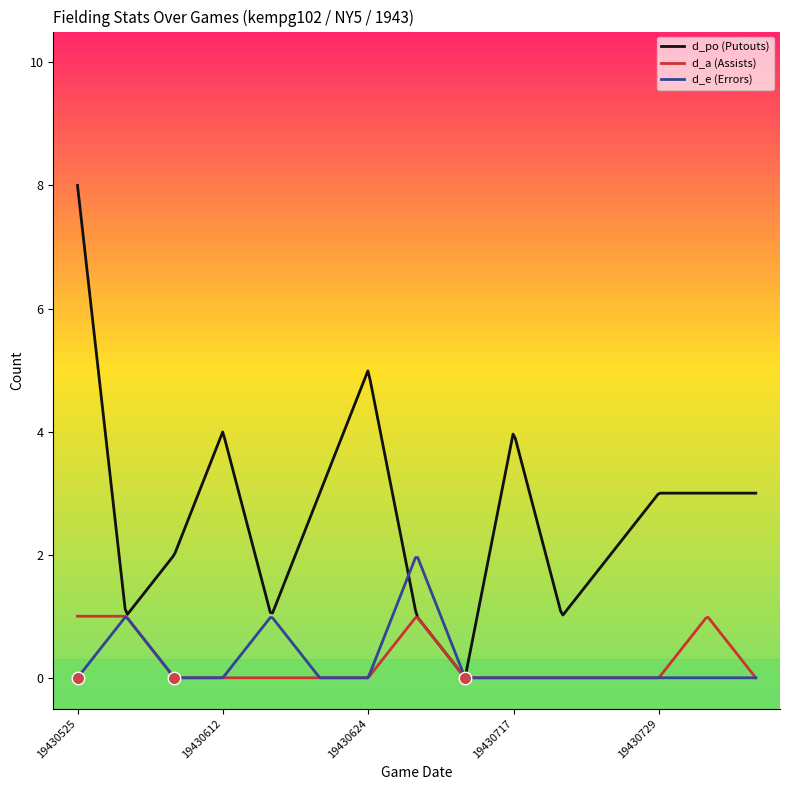

What is the maximum value for d_e (Errors)?

2.0